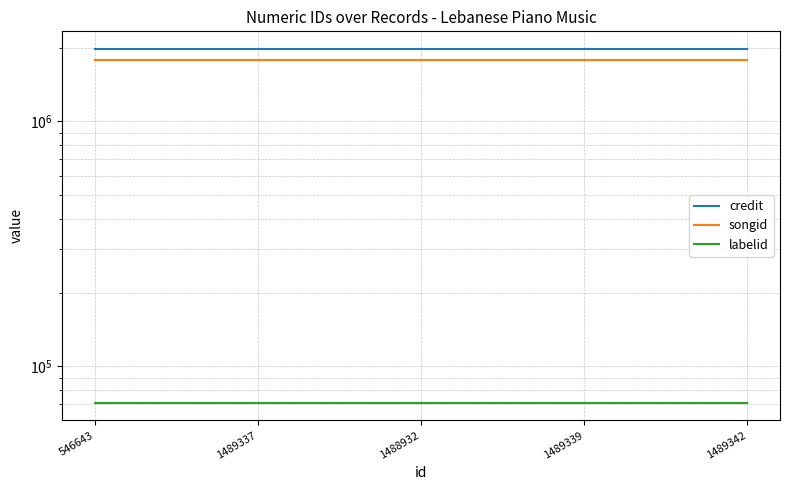

The value of songid at 1489339 is 370991. True or false?

False